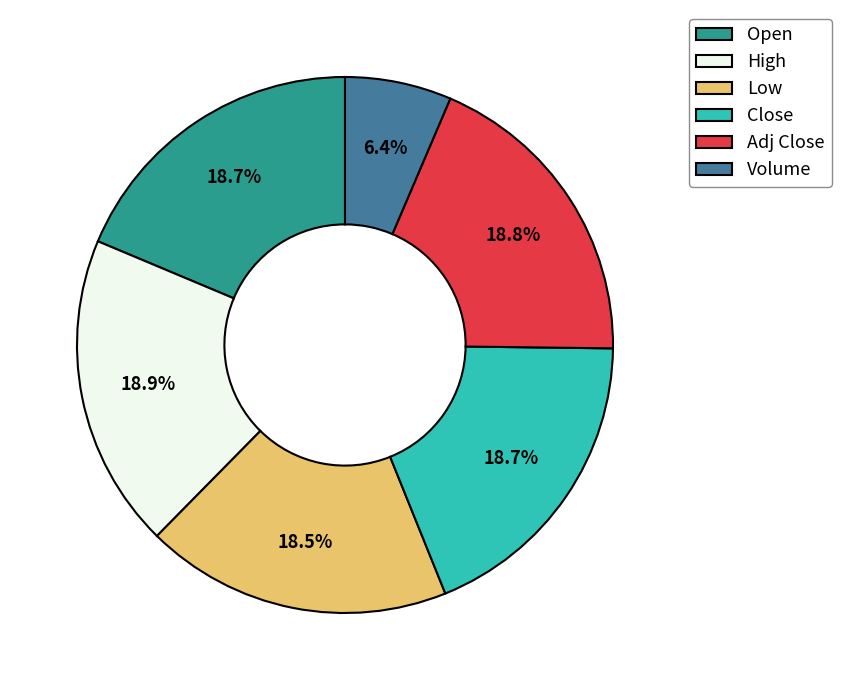

To the nearest percent, what percentage of the pie is High?

19%